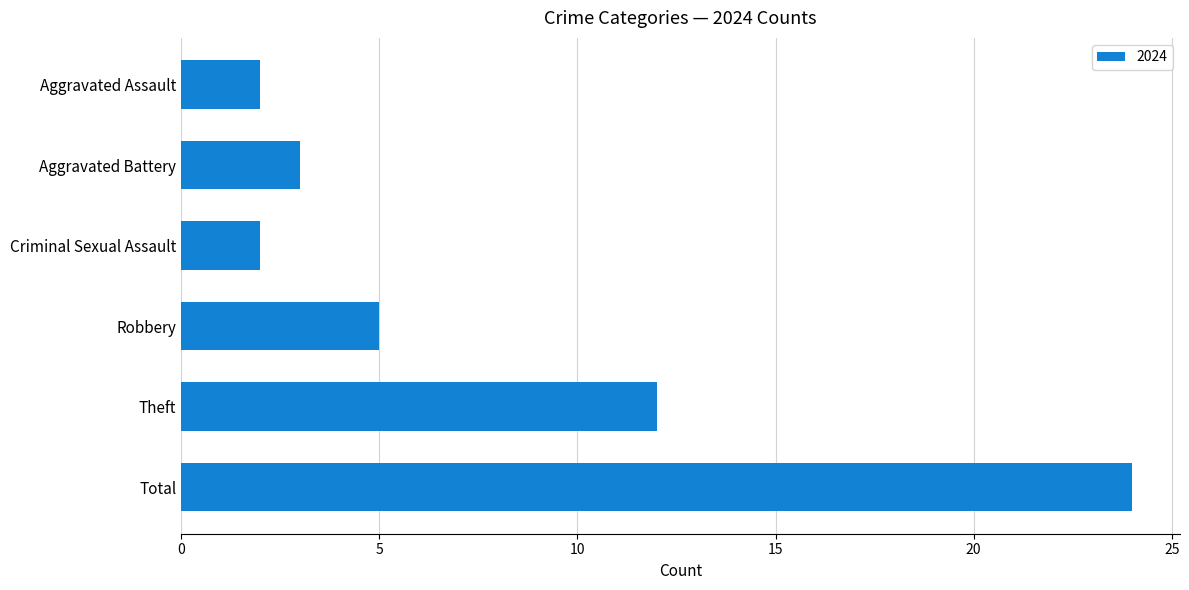

Where is the data nearest to the value 13?

Theft